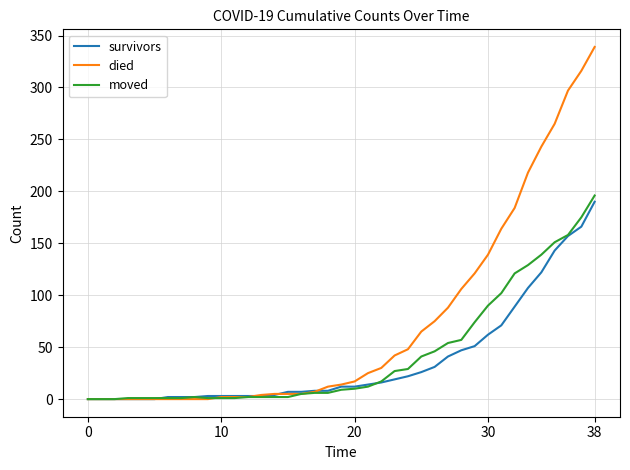

What is the maximum value shown in the chart?

339